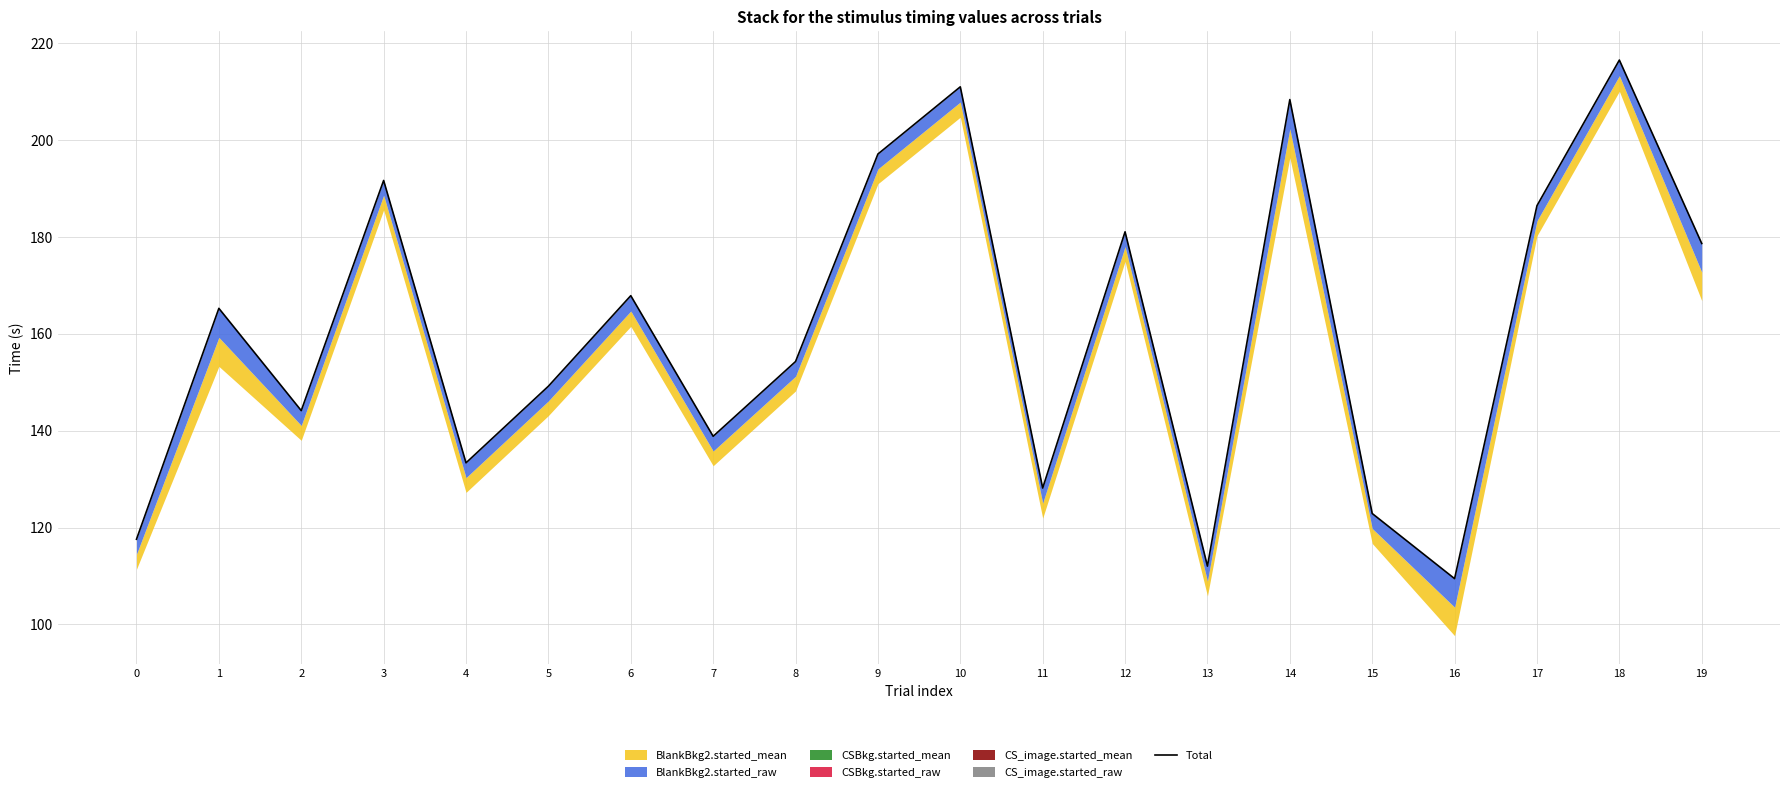

What is the minimum value shown in the chart?

109.4